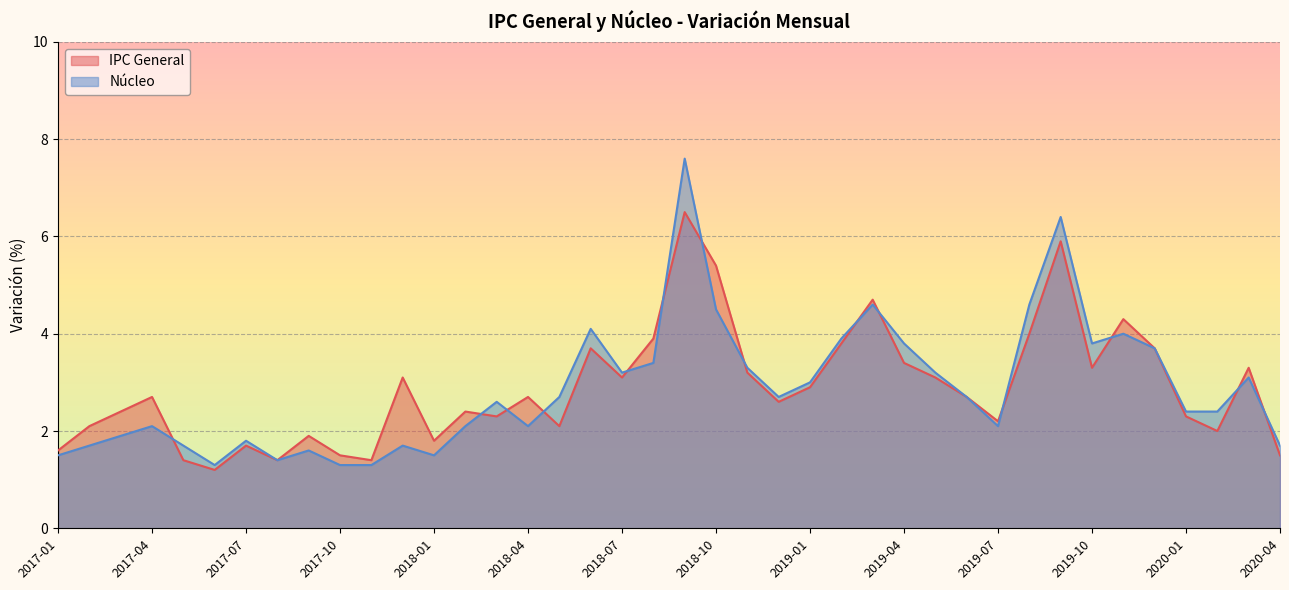

True or false: Nucleo has a value of 3.8 at 2019-10.

True